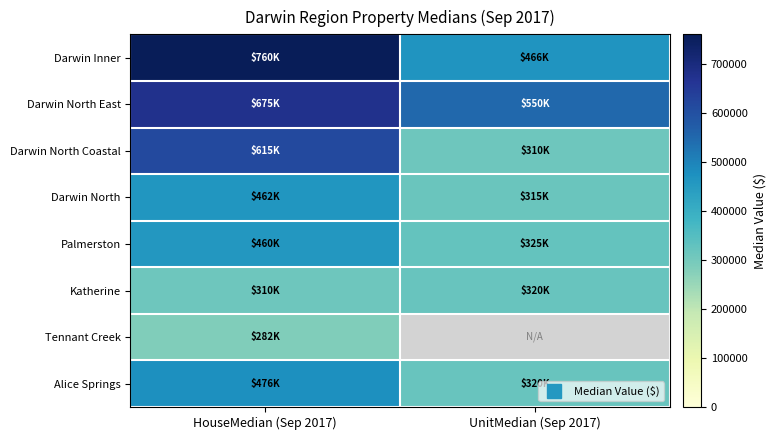

What is the difference between the maximum and minimum values in the Darwin North Coastal series?

305000.0